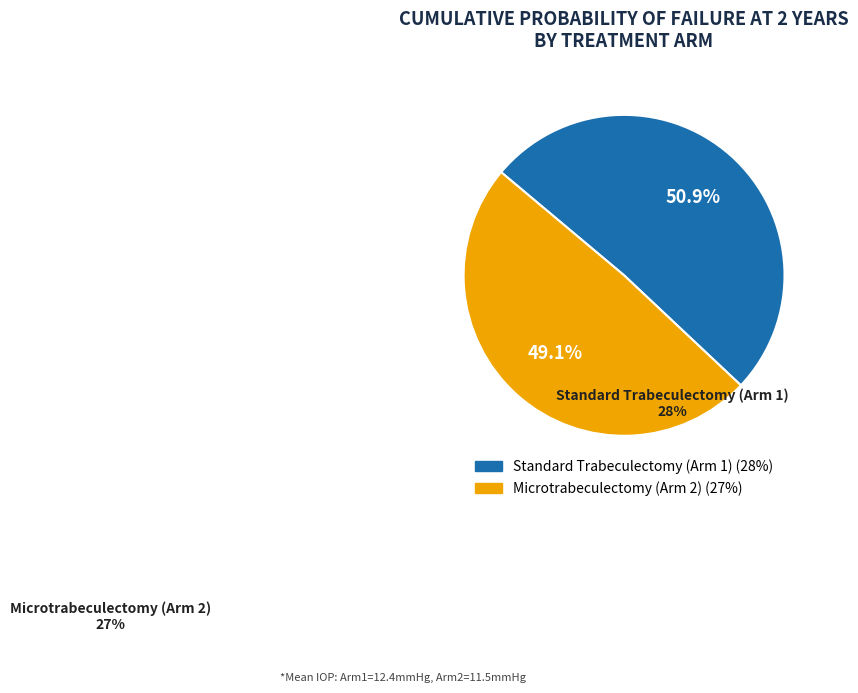

Do Microtrabeculectomy (Arm 2) and Standard Trabeculectomy (Arm 1) together represent more than half of the pie?

Yes